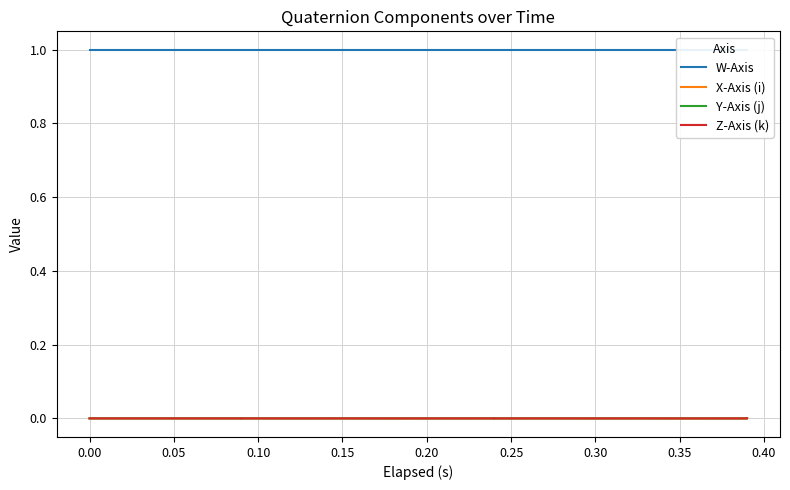

What is the total value across all series at 0.25?

1.0